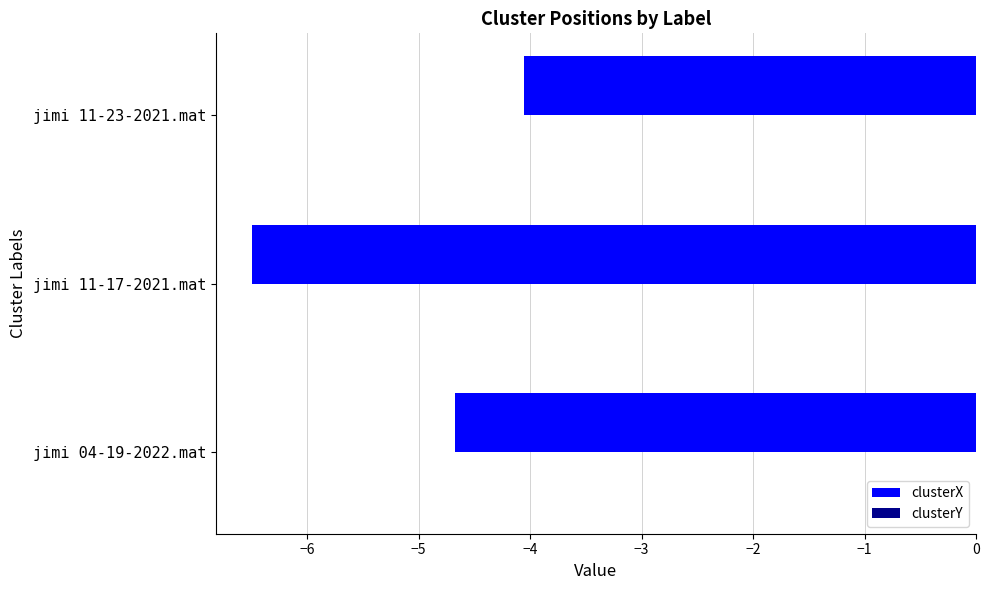

Where is clusterX nearest to the value -5?

jimi 04-19-2022.mat